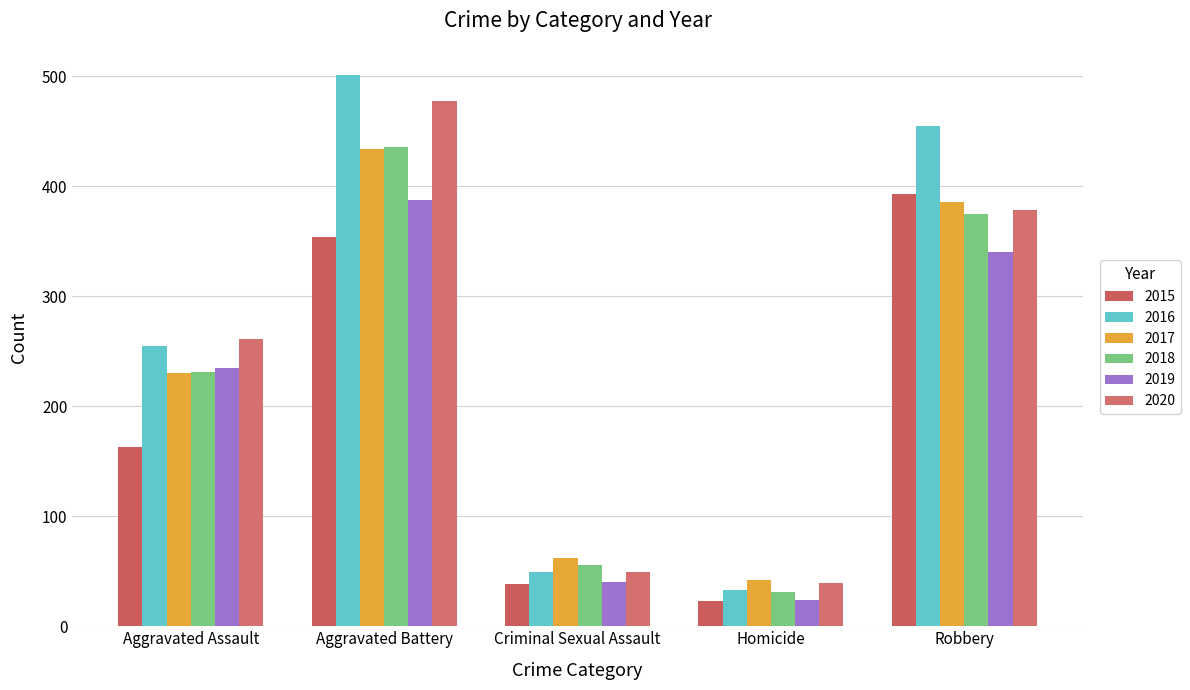

Rank the categories by 2015 value from highest to lowest.

Robbery, Aggravated Battery, Aggravated Assault, Criminal Sexual Assault, Homicide